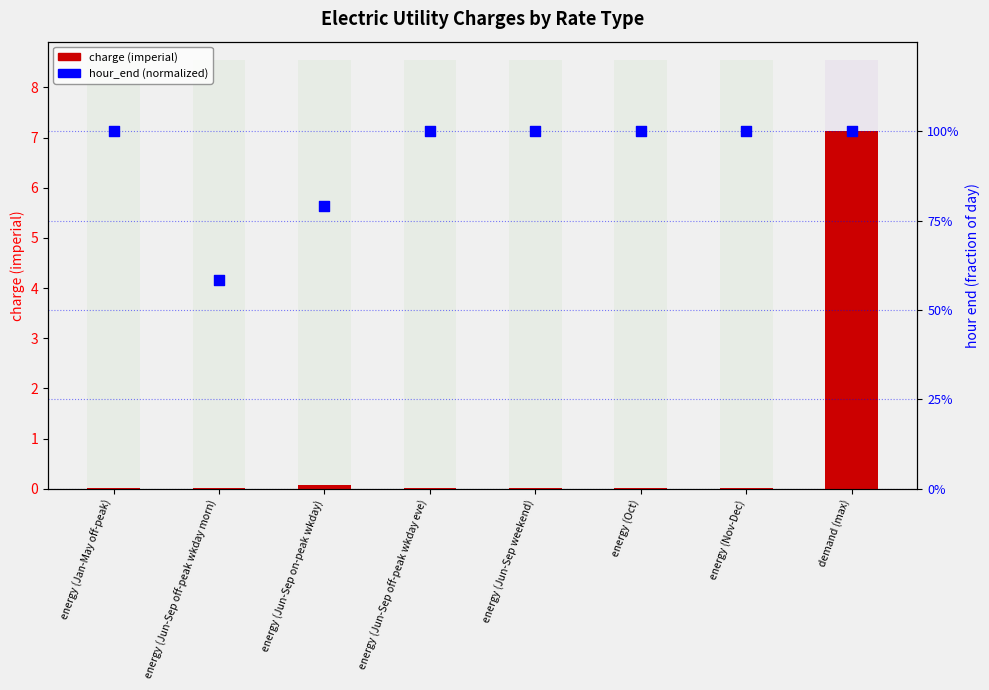

What are all the series names shown in the legend?

charge (imperial), hour_end (normalized)